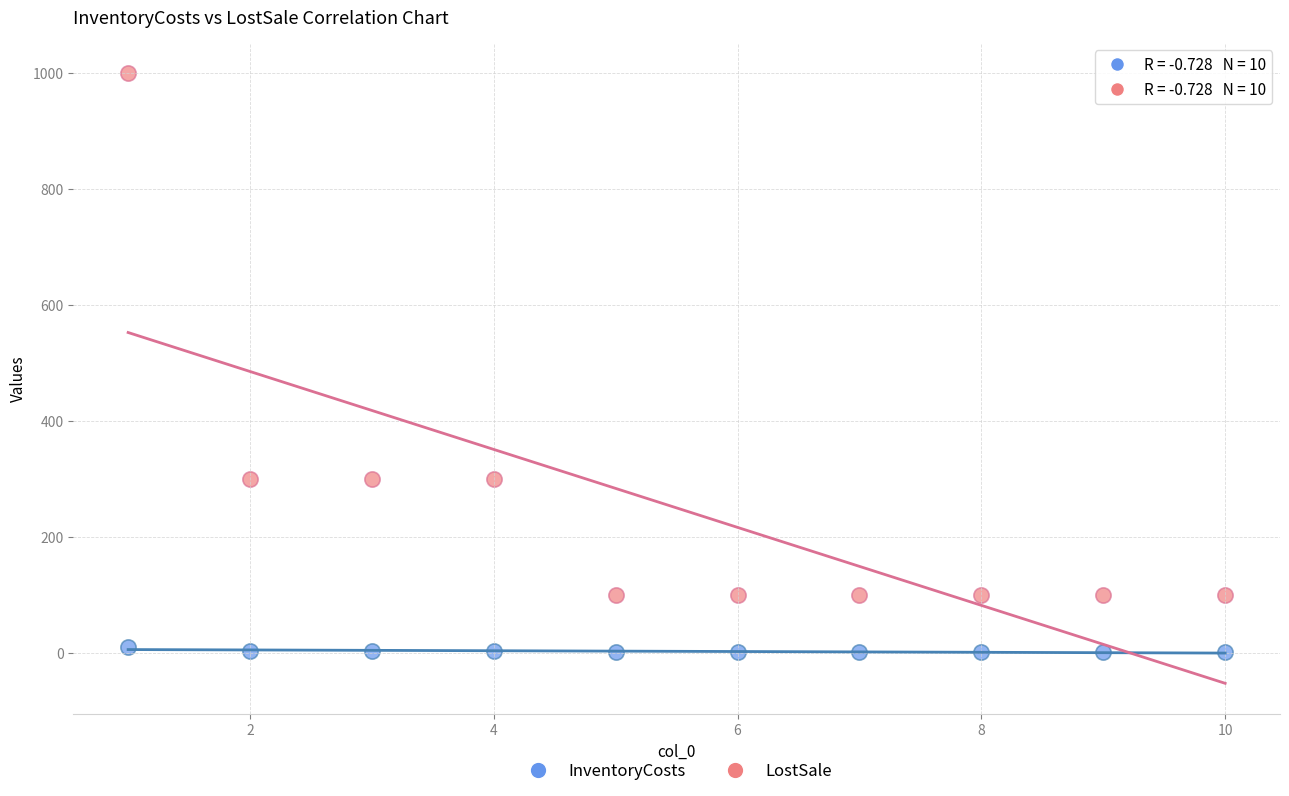

Which series has the largest Y range (max minus min)?

LostSale